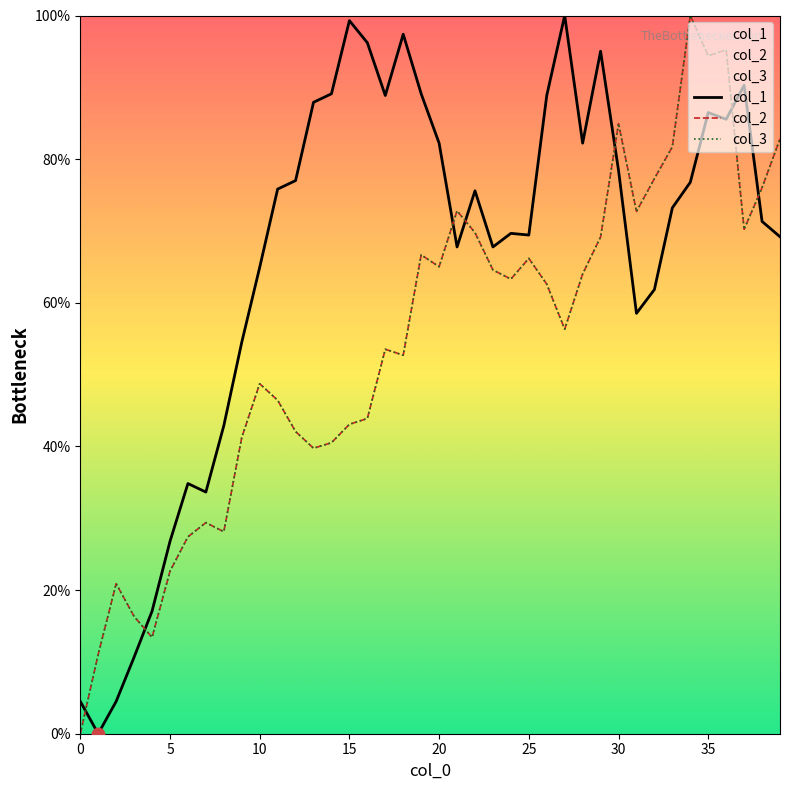

Which series contains the lowest Y value?

col_1